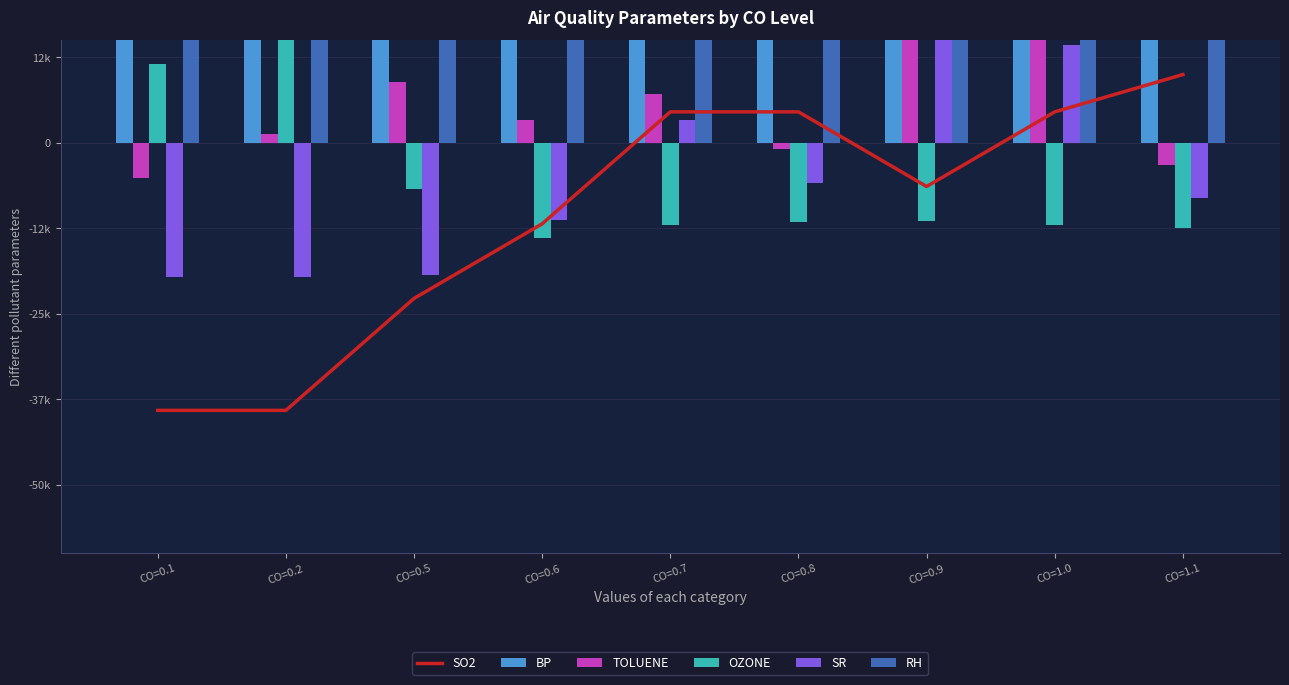

Between CO=0.6 and CO=1.1, which series saw the biggest shift?

SO2